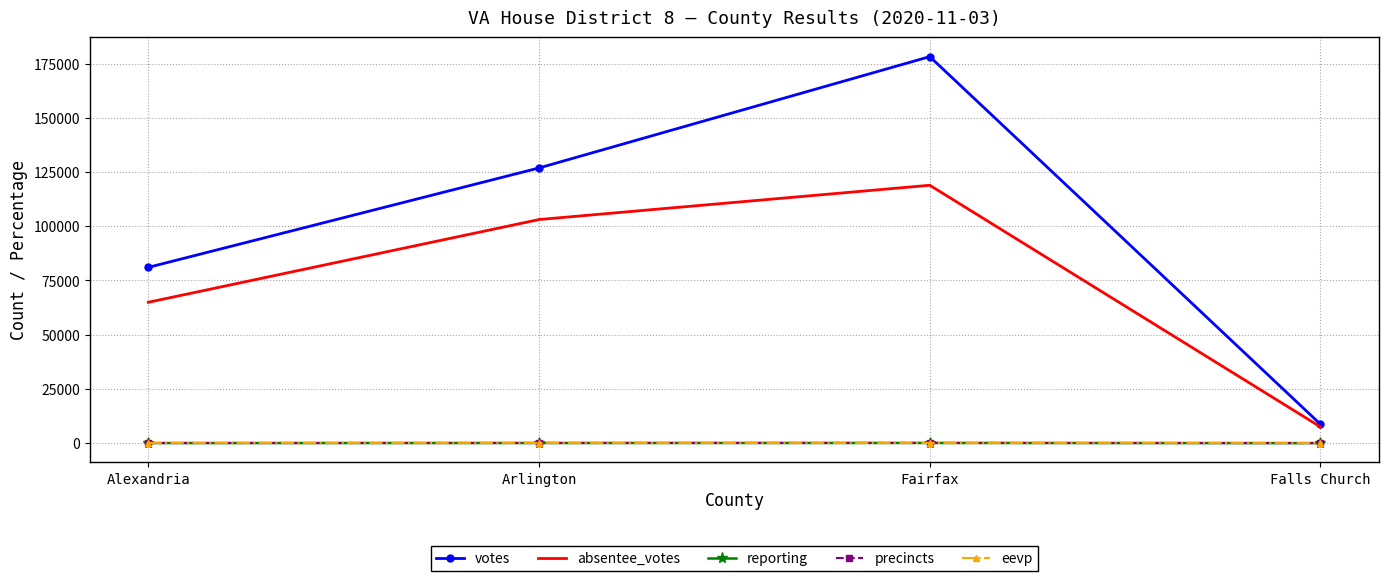

Which series has the widest spread of values?

votes